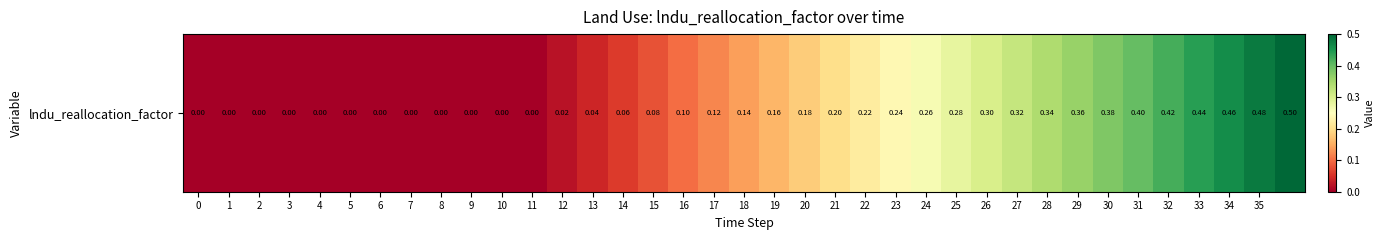

What is the greatest value displayed?

0.5